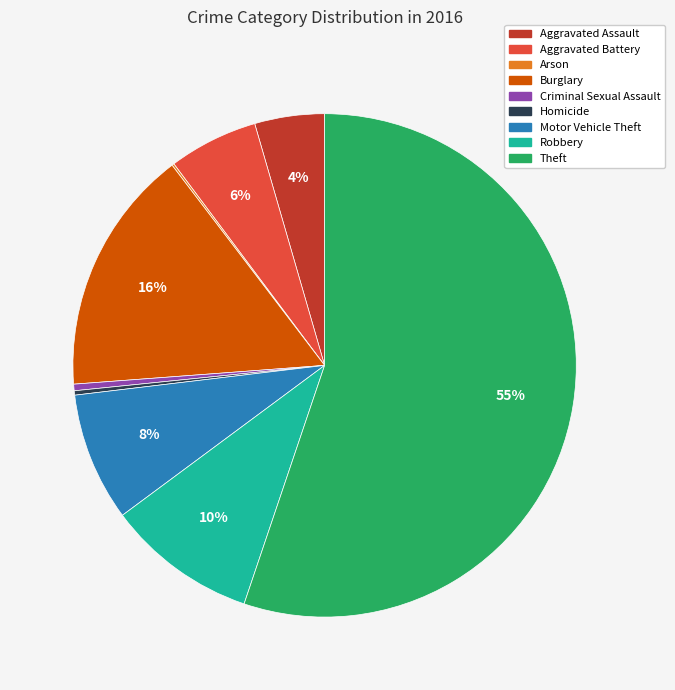

To the nearest percent, what is the difference between the Motor Vehicle Theft and Criminal Sexual Assault slice percentages?

8%